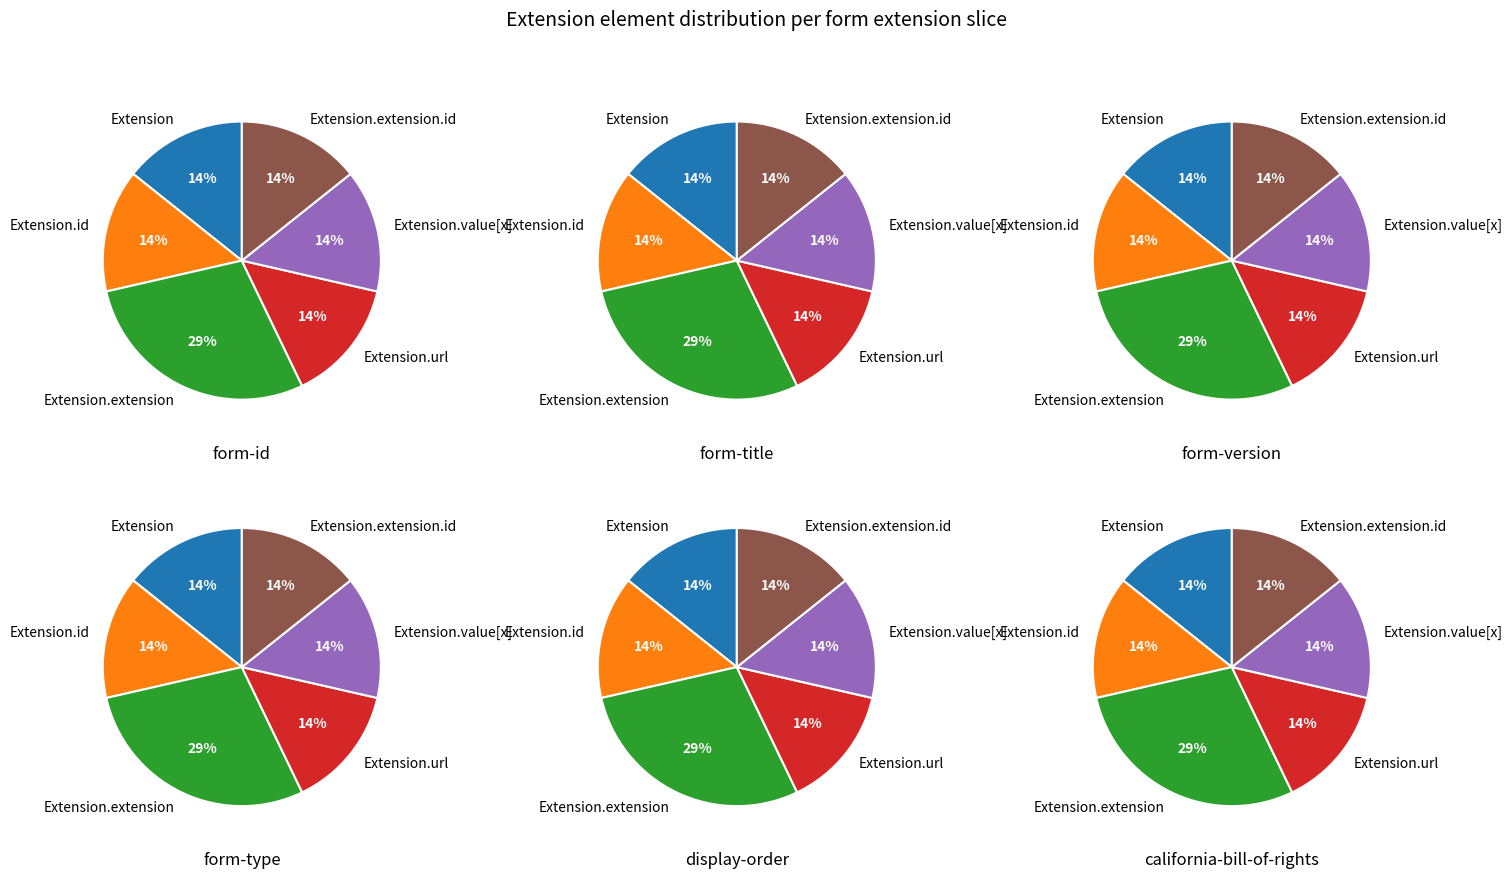

Which series has the widest spread of values?

Extension